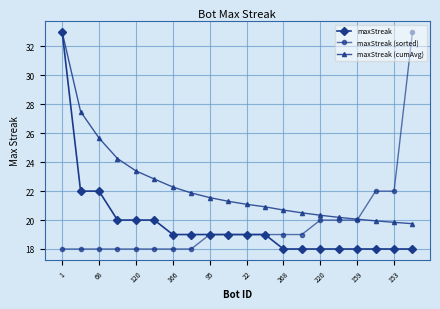

Is this an area chart (filled region under the line)?

No